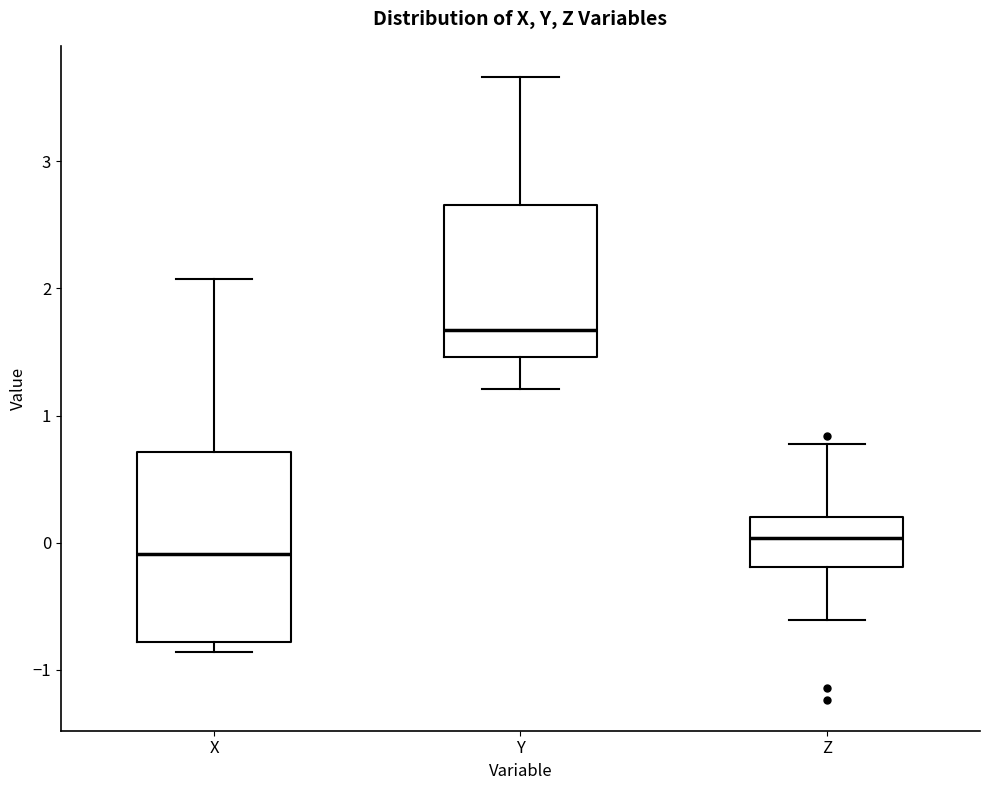

Which box is the tallest, from its lower edge to its upper edge?

X